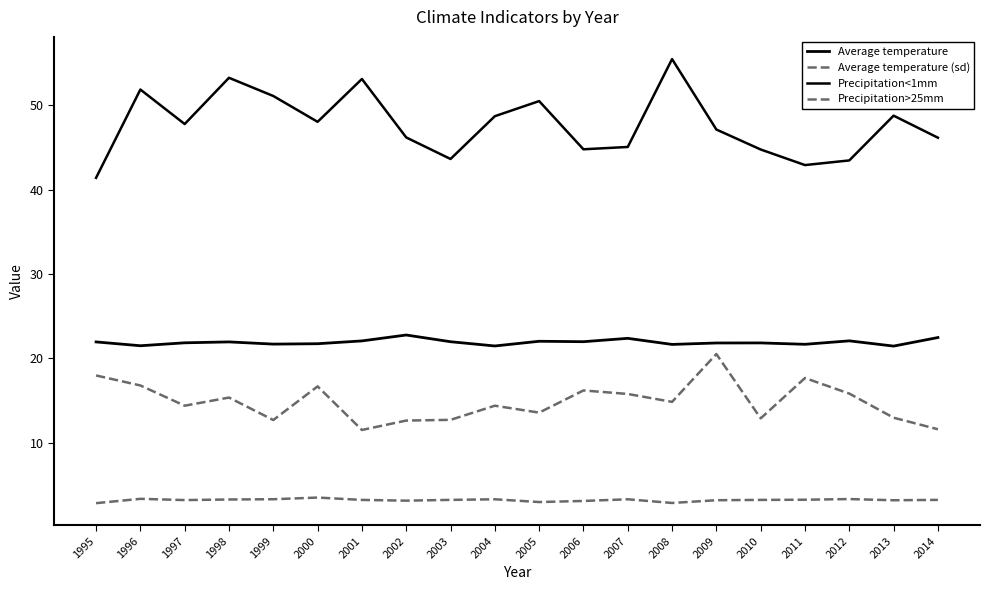

At which category does Average temperature (sd) reach its first local peak?

1996